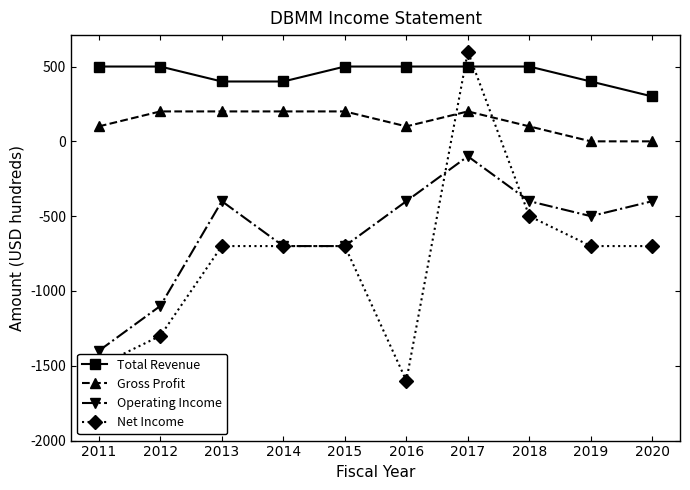

How many values in Net Income are above zero?

1